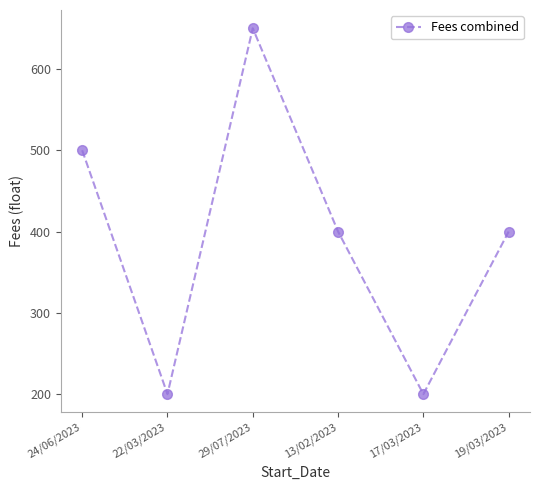

What is the approximate value at 13/02/2023, to the nearest 5?

400